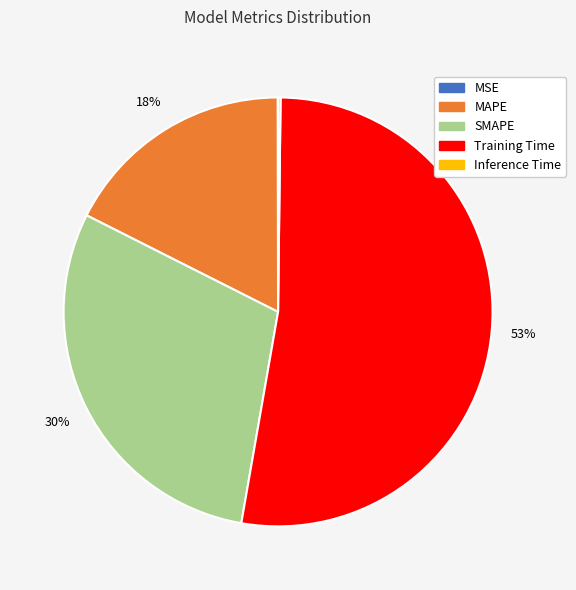

What percentage is the SMAPE slice, to the nearest percent?

30%